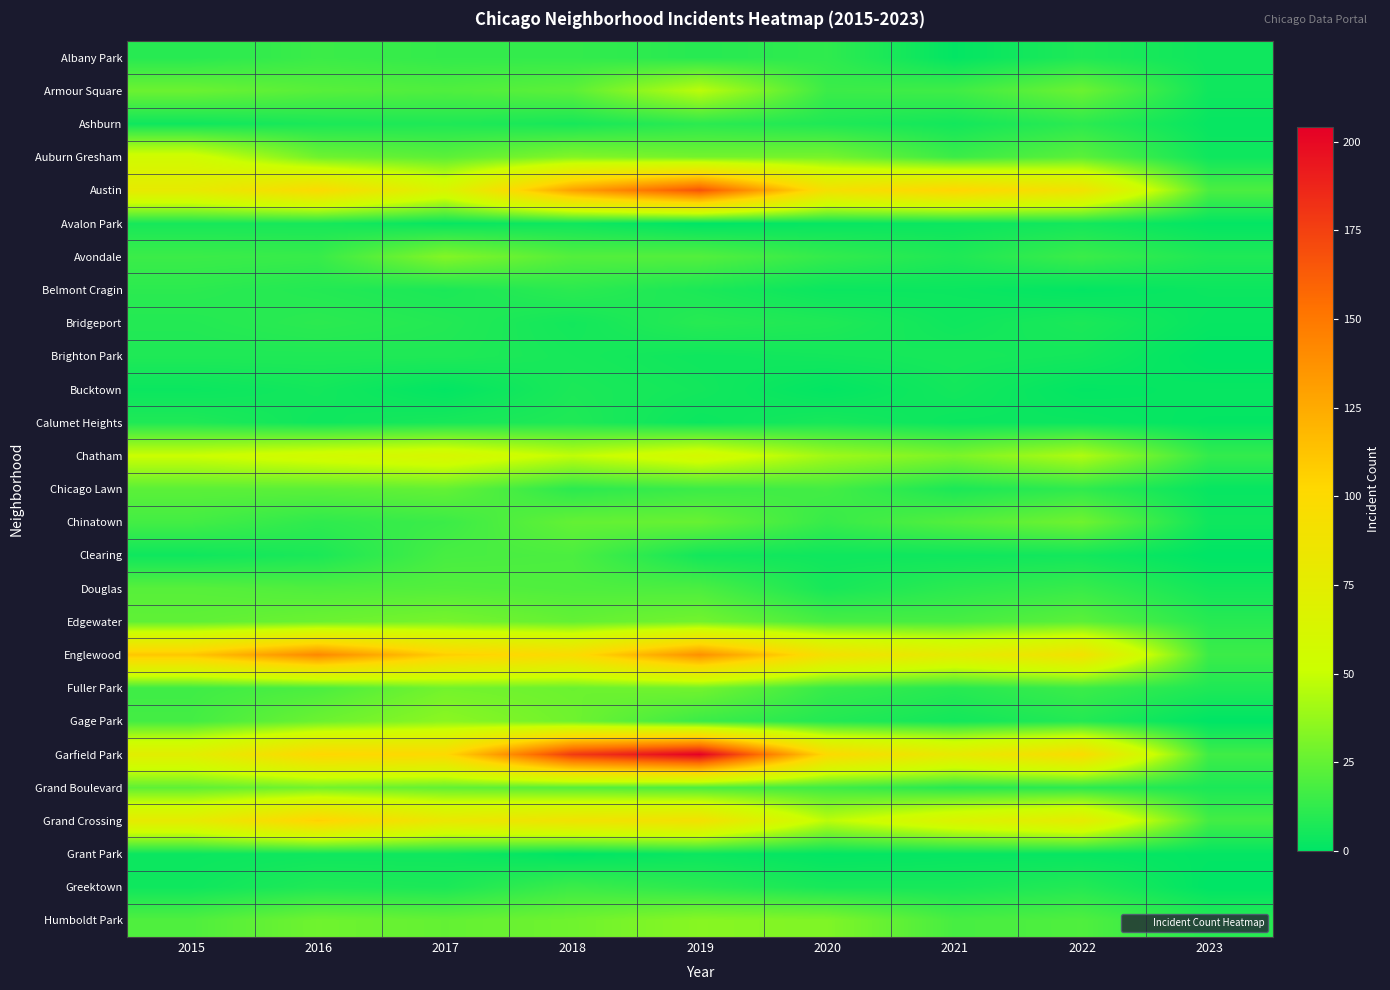

Reading right to left, what are all the values shown in this chart?

Albany Park: 2023=4	2022=8	2021=1	2020=12	2019=10	2018=13	2017=13	2016=15	2015=10
Armour Square: 2023=4	2022=27	2021=16	2020=15	2019=47	2018=23	2017=20	2016=22	2015=27
Ashburn: 2023=2	2022=11	2021=5	2020=8	2019=11	2018=6	2017=8	2016=7	2015=4
Auburn Gresham: 2023=4	2022=23	2021=15	2020=30	2019=29	2018=33	2017=23	2016=28	2015=56
Austin: 2023=19	2022=89	2021=104	2020=92	2019=167	2018=130	2017=65	2016=99	2015=78
Avalon Park: 2023=1	2022=5	2021=3	2020=2	2019=0	2018=4	2017=2	2016=6	2015=6
Avondale: 2023=8	2022=15	2021=8	2020=13	2019=21	2018=21	2017=33	2016=14	2015=15
Belmont Cragin: 2023=3	2022=1	2021=3	2020=3	2019=7	2018=11	2017=7	2016=9	2015=11
Bridgeport: 2023=2	2022=7	2021=4	2020=8	2019=10	2018=5	2017=9	2016=11	2015=9
Brighton Park: 2023=0	2022=5	2021=6	2020=5	2019=4	2018=6	2017=8	2016=8	2015=8
Bucktown: 2023=2	2022=1	2021=5	2020=1	2019=5	2018=7	2017=1	2016=5	2015=3
Calumet Heights: 2023=1	2022=3	2021=3	2020=6	2019=3	2018=8	2017=6	2016=4	2015=8
Chatham: 2023=13	2022=44	2021=31	2020=40	2019=60	2018=48	2017=62	2016=57	2015=51
Chicago Lawn: 2023=2	2022=12	2021=7	2020=17	2019=15	2018=11	2017=25	2016=23	2015=23
Chinatown: 2023=4	2022=28	2021=21	2020=14	2019=26	2018=25	2017=15	2016=12	2015=17
Clearing: 2023=0	2022=5	2021=4	2020=4	2019=5	2018=19	2017=18	2016=7	2015=4
Douglas: 2023=5	2022=14	2021=11	2020=6	2019=19	2018=20	2017=21	2016=20	2015=22
Edgewater: 2023=10	2022=23	2021=18	2020=18	2019=29	2018=25	2017=30	2016=27	2015=24
Englewood: 2023=15	2022=90	2021=76	2020=92	2019=138	2018=98	2017=107	2016=142	2015=111
Fuller Park: 2023=8	2022=15	2021=10	2020=14	2019=29	2018=27	2017=29	2016=19	2015=16
Gage Park: 2023=0	2022=9	2021=5	2020=9	2019=15	2018=28	2017=35	2016=27	2015=17
Garfield Park: 2023=16	2022=98	2021=79	2020=100	2019=204	2018=178	2017=101	2016=103	2015=73
Grand Boulevard: 2023=7	2022=11	2021=10	2020=16	2019=19	2018=22	2017=25	2016=29	2015=24
Grand Crossing: 2023=17	2022=77	2021=66	2020=47	2019=91	2018=88	2017=82	2016=106	2015=77
Grant Park: 2023=1	2022=2	2021=2	2020=1	2019=3	2018=0	2017=4	2016=4	2015=3
Greektown: 2023=0	2022=9	2021=6	2020=6	2019=11	2018=15	2017=7	2016=8	2015=4
Humboldt Park: 2023=10	2022=20	2021=18	2020=32	2019=34	2018=28	2017=25	2016=28	2015=20